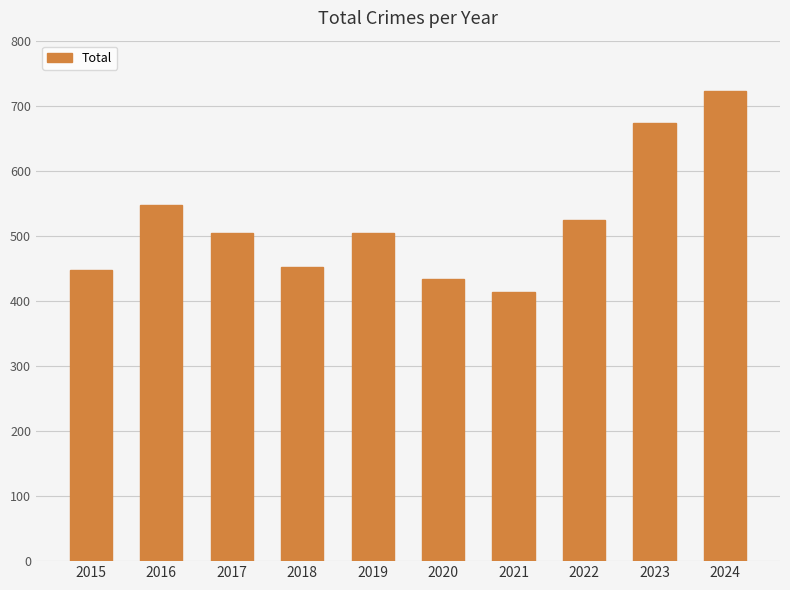

Which category has the lowest value across all series?

2021